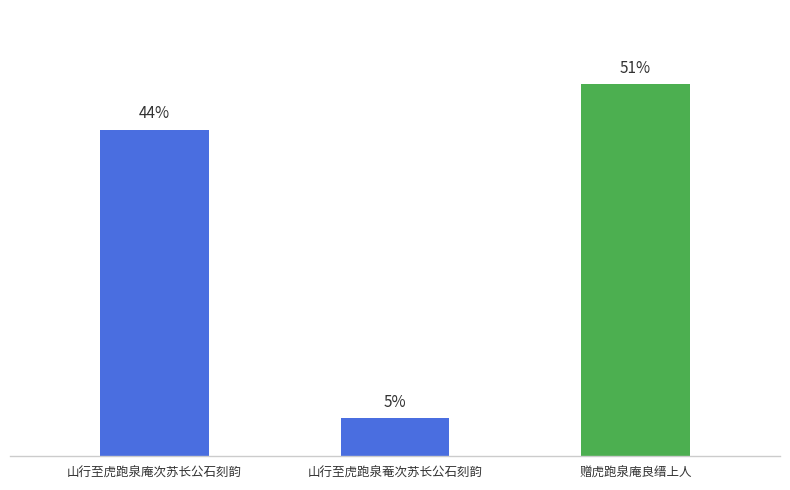

The value at 山行至虎跑泉庵次苏长公石刻韵 is 637795. True or false?

False